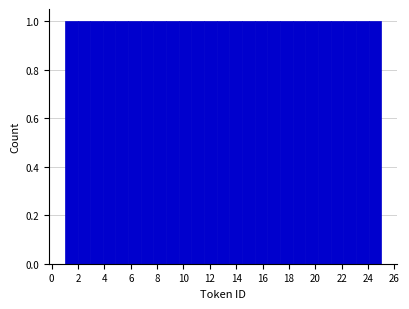

Reading left to right, transcribe this chart: for each bar, give the range it covers on the x-axis and its height. Neither the bar edges nor the heights are printed on the chart, so give them approximately, as read against the axes.

1.00 to 1.96: 1
1.96 to 2.92: 1
2.92 to 3.88: 1
3.88 to 4.84: 1
4.84 to 5.80: 1
5.80 to 6.76: 1
6.76 to 7.72: 1
7.72 to 8.68: 1
8.68 to 9.64: 1
9.64 to 10.60: 1
10.60 to 11.56: 1
11.56 to 12.52: 1
12.52 to 13.48: 1
13.48 to 14.44: 1
14.44 to 15.40: 1
15.40 to 16.36: 1
16.36 to 17.32: 1
17.32 to 18.28: 1
18.28 to 19.24: 1
19.24 to 20.20: 1
20.20 to 21.16: 1
21.16 to 22.12: 1
22.12 to 23.08: 1
23.08 to 24.04: 1
24.04 to 25.00: 1